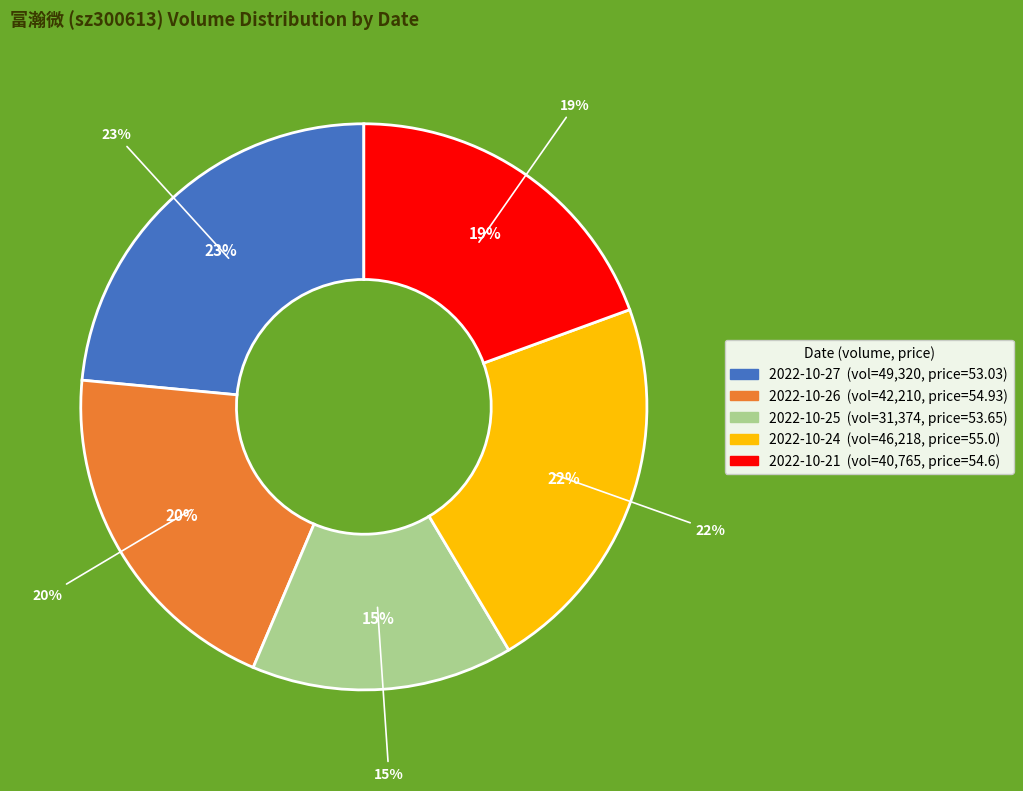

To the nearest percent, what is the difference between the 2022-10-26 and 2022-10-25 slice percentages?

5%